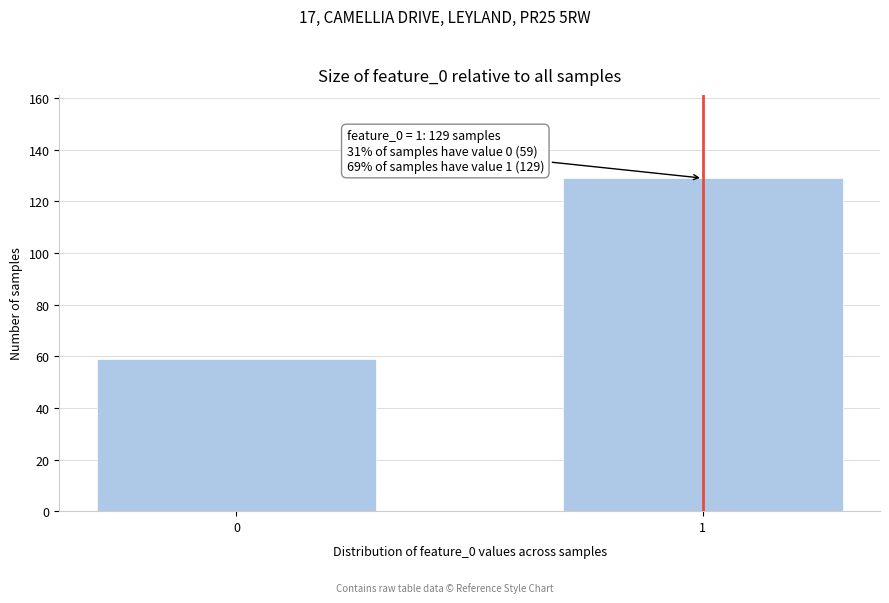

Reading right to left, transcribe all the data shown in this chart.

1=129	0=59